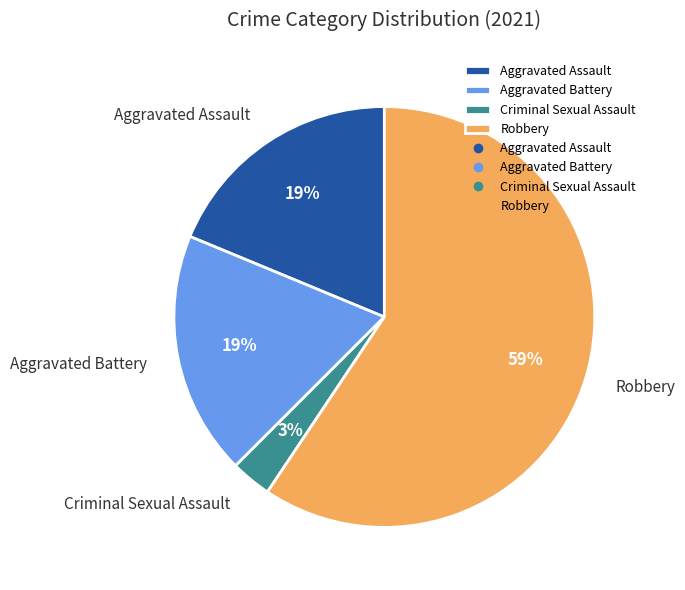

How many segments does this pie chart have?

4